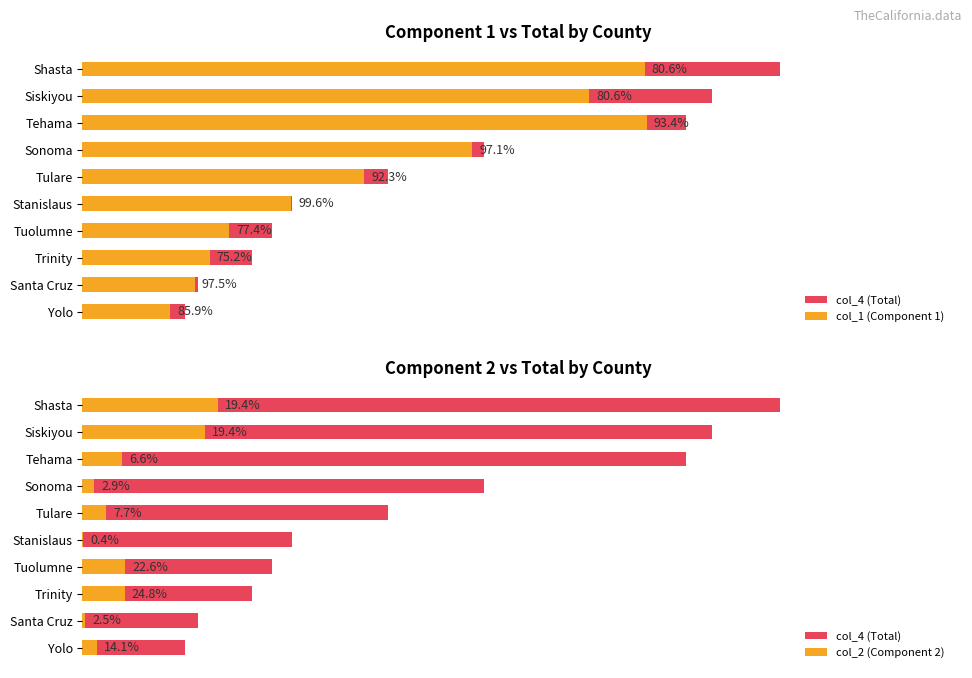

Reading right to left, extract all data points from this chart.

col_4 (Total): 208600	234500	344900	386700	427300	621700	817300	1230100	1281400	1420700
col_1 (Component 1): 179200	228600	259200	299200	425500	573600	793700	1148900	1032500	1145000
col_2 (Component 2): 29400	5900	85700	87500	1800	48100	23600	81200	248900	275700